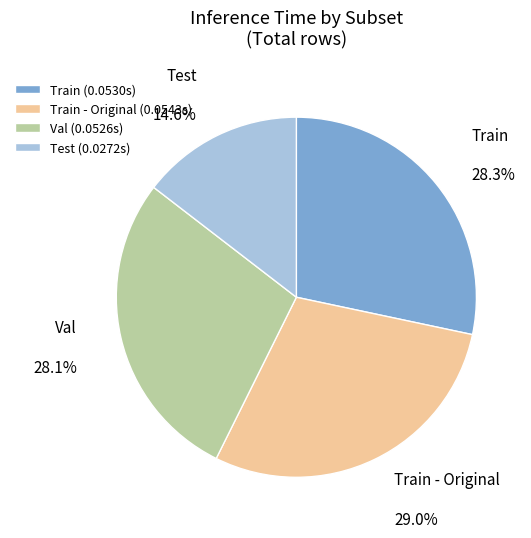

What portion of the pie excludes Train - Original?

71.0%